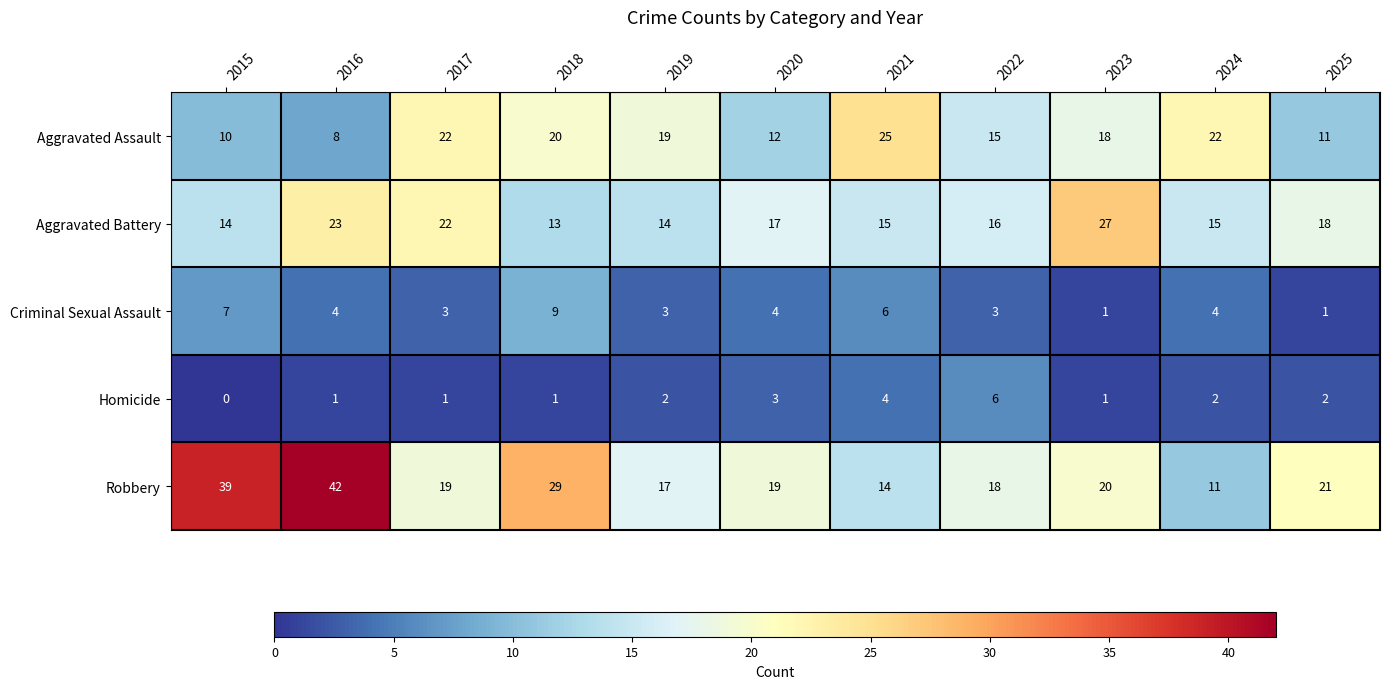

Is the value of Homicide at 2023 greater than the value of Aggravated Battery at 2017?

No